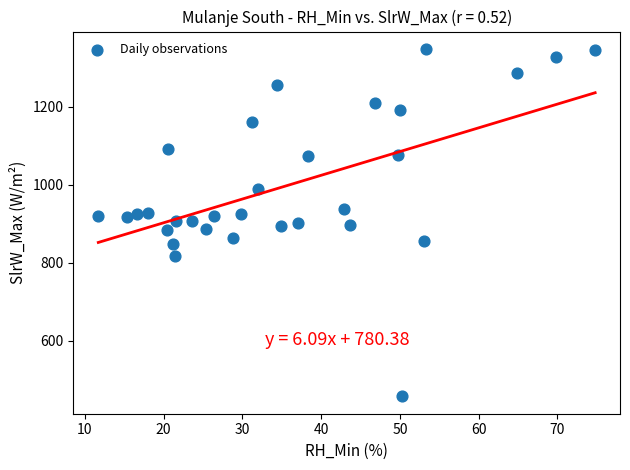

What is the range of X values (max minus min)?

63.1